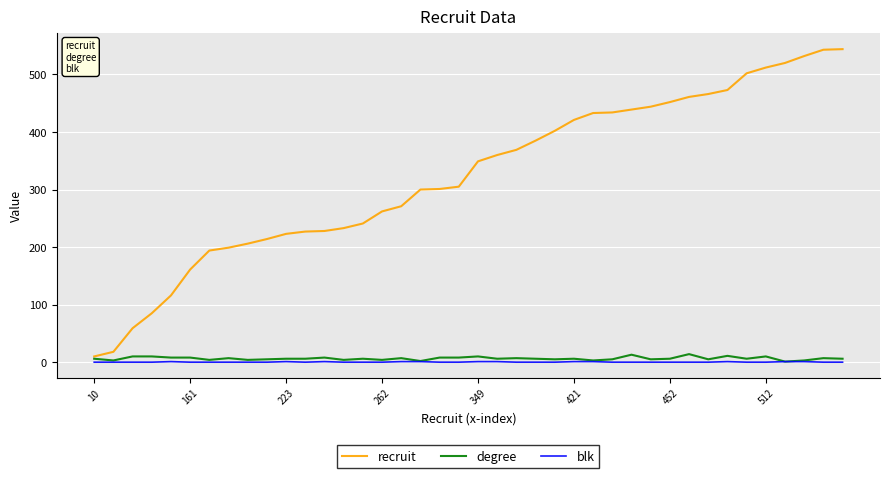

Is this an area chart (filled region under the line)?

No